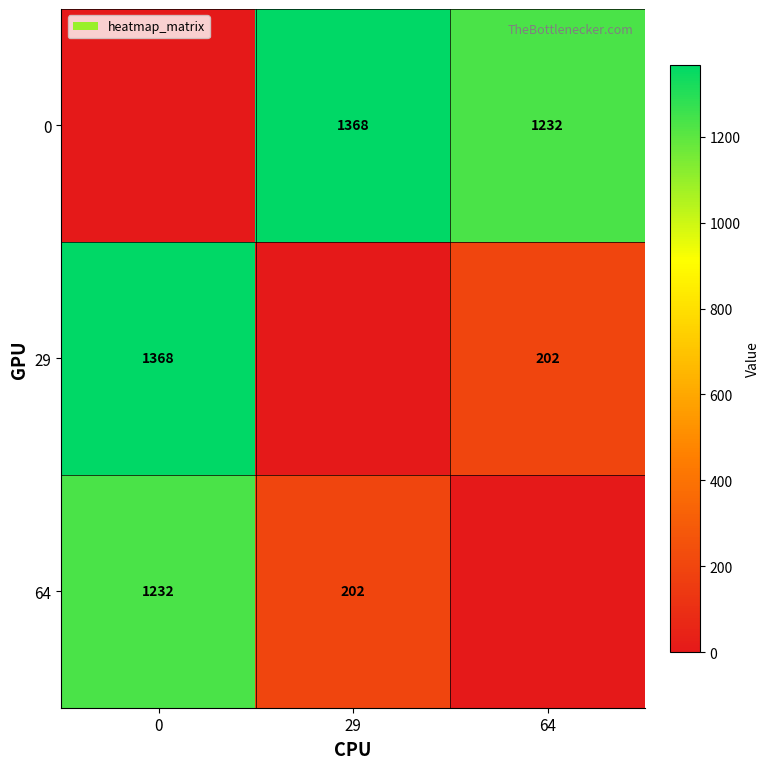

Is the value of 0 at 29 greater than the value of 64 at 0?

Yes